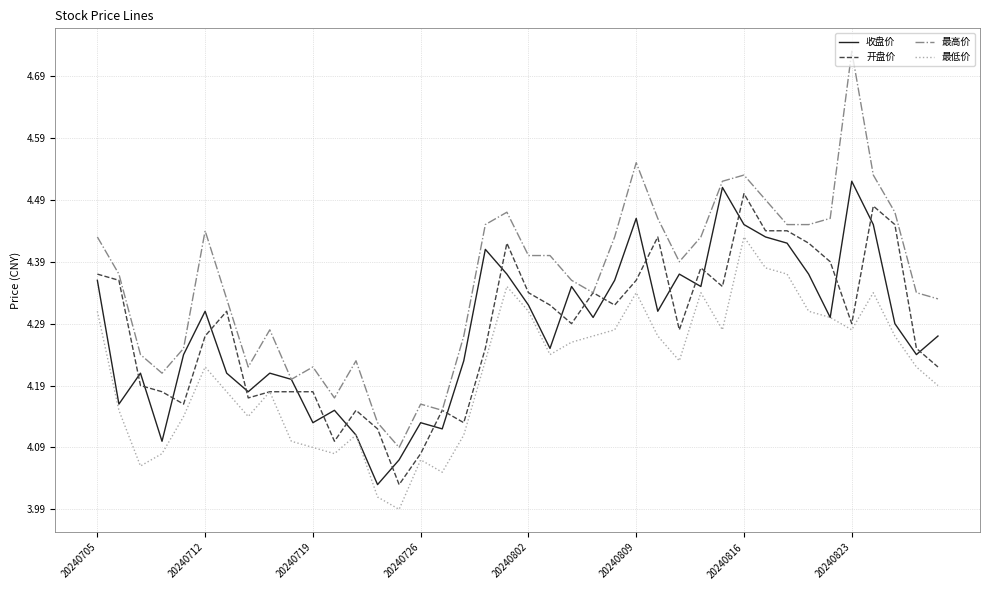

Which series has the widest spread of values?

最高价